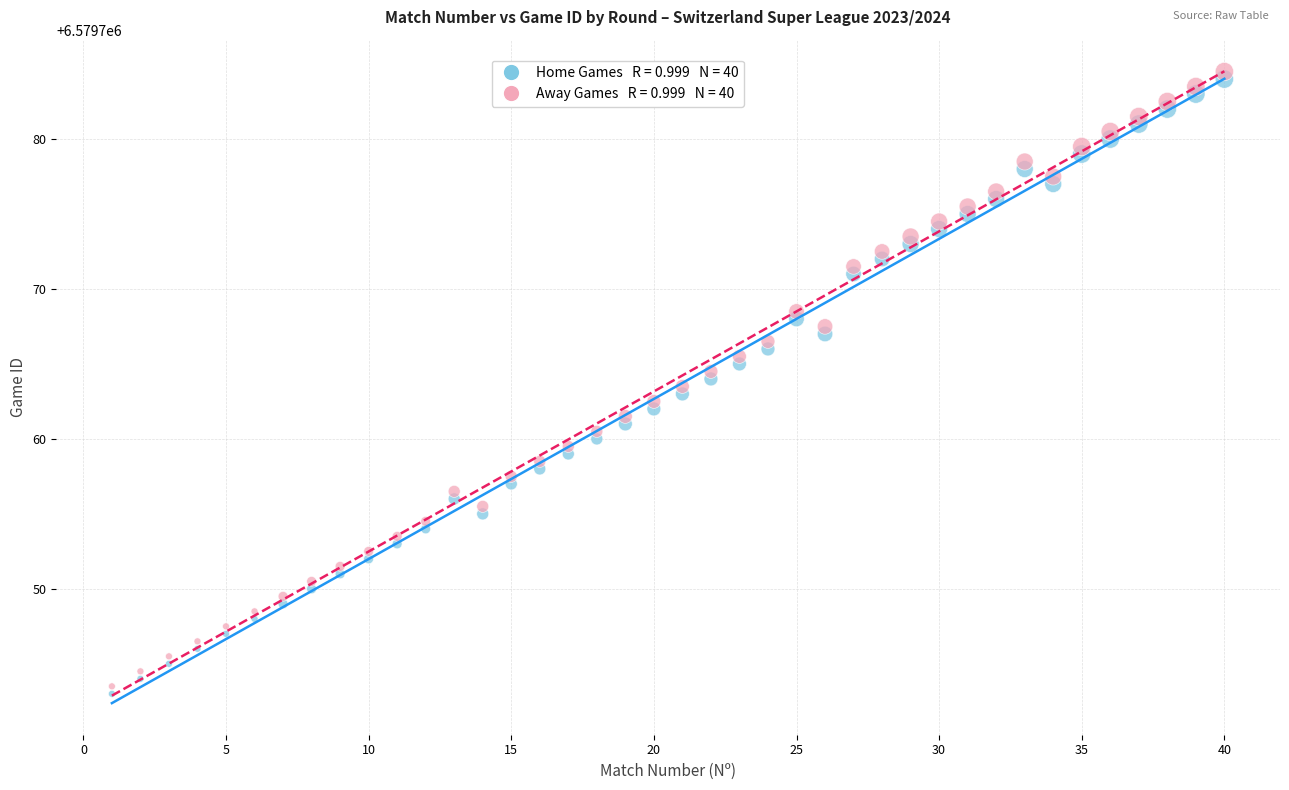

Across all data points, what is the range of Y values (max minus min)?

41.5